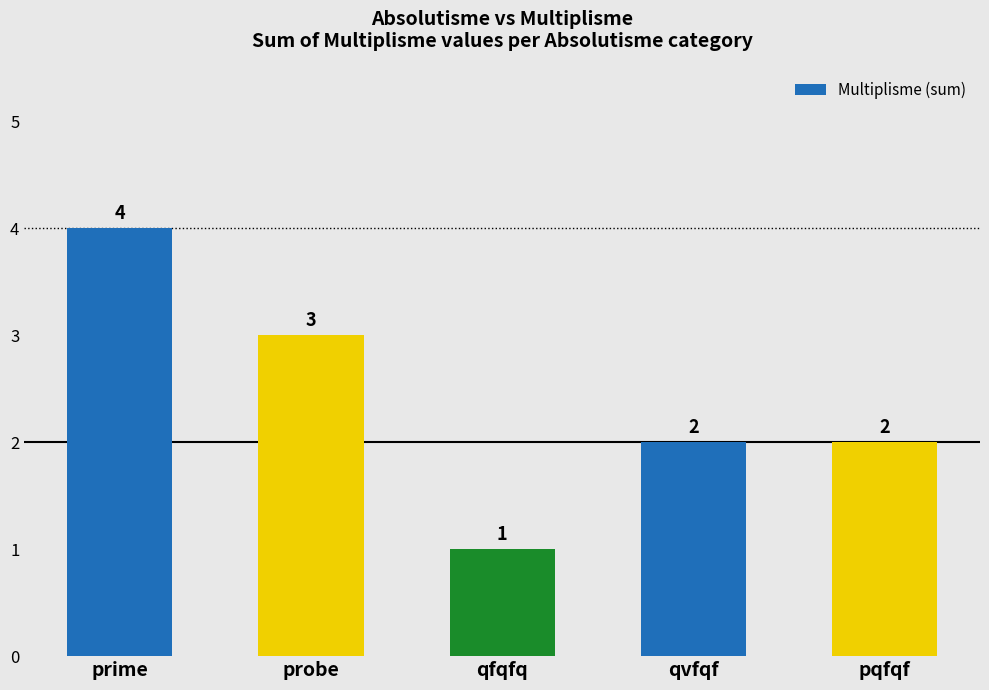

The value at qvfqf is 3. True or false?

False